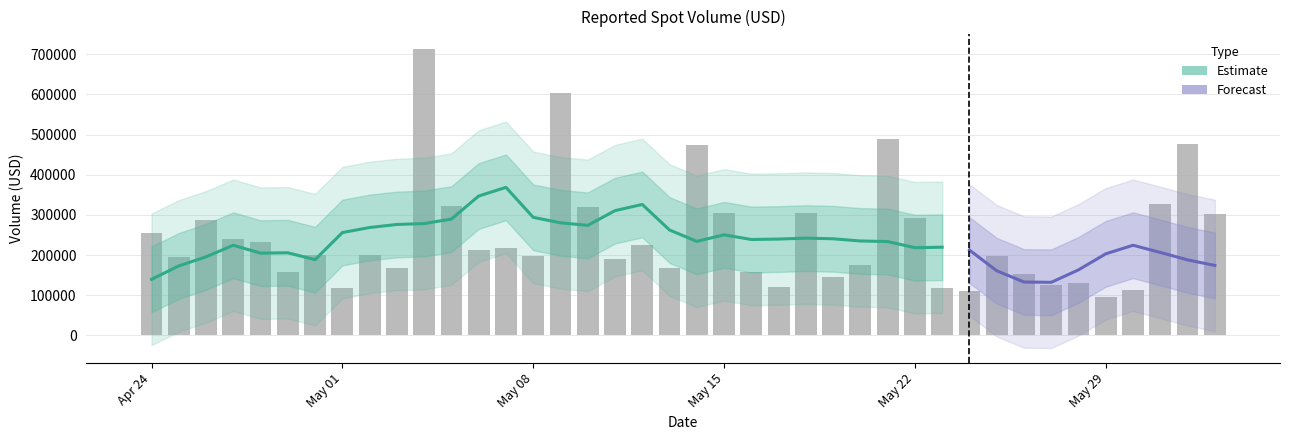

List the labels in order of value, largest first.

2023-05-04, 2023-05-09, 2023-05-21, 2023-06-01, 2023-05-14, 2023-05-31, 2023-05-05, 2023-05-10, 2023-05-15, 2023-05-18, 2023-06-02, 2023-05-22, 2023-04-26, 2023-04-24, 2023-04-27, 2023-04-28, 2023-05-12, 2023-05-07, 2023-05-06, 2023-04-30, 2023-05-02, 2023-05-25, 2023-05-08, 2023-04-25, 2023-05-11, 2023-05-20, 2023-05-13, 2023-05-03, 2023-04-29, 2023-05-16, 2023-05-26, 2023-05-19, 2023-05-28, 2023-05-27, 2023-05-17, 2023-05-23, 2023-05-01, 2023-05-30, 2023-05-24, 2023-05-29